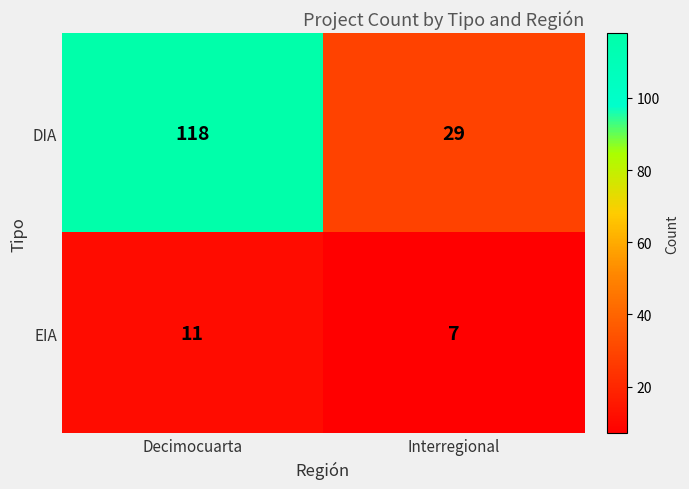

What is the sum of all EIA values?

18